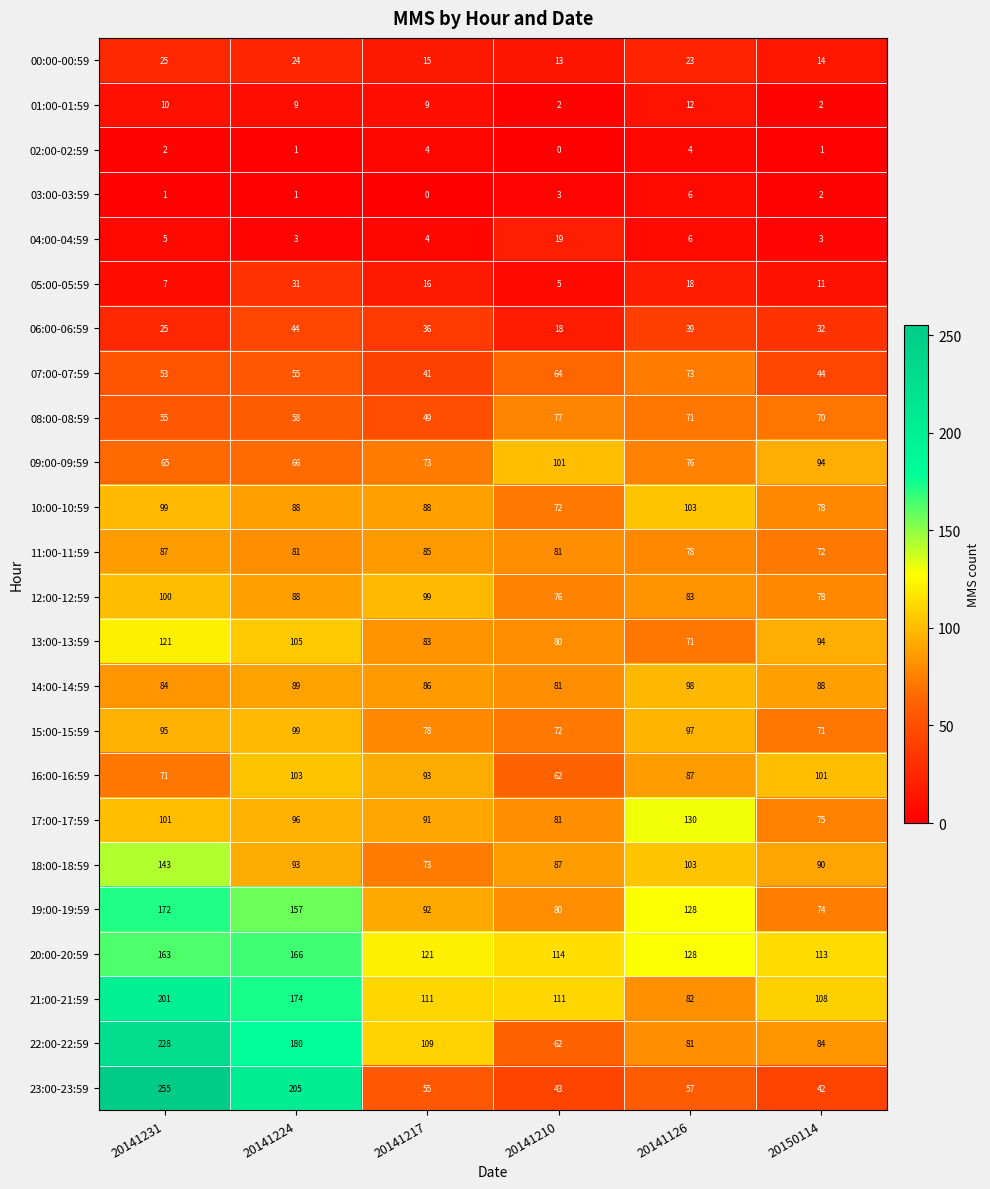

Rank the categories by 07:00-07:59 value from highest to lowest.

20141126, 20141210, 20141224, 20141231, 20150114, 20141217